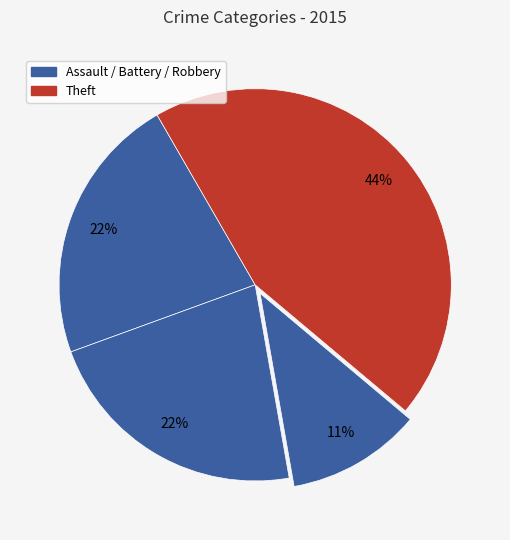

How many slices are in this pie chart?

4